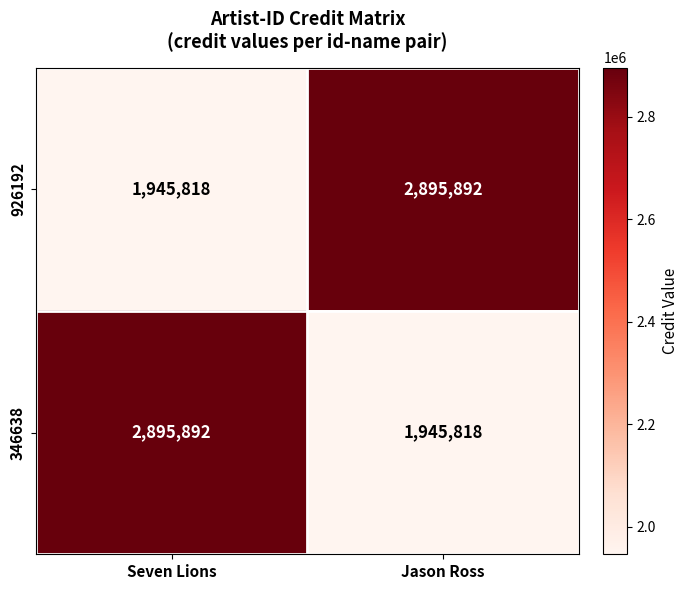

At how many categories does at least one series exceed 2206239?

2